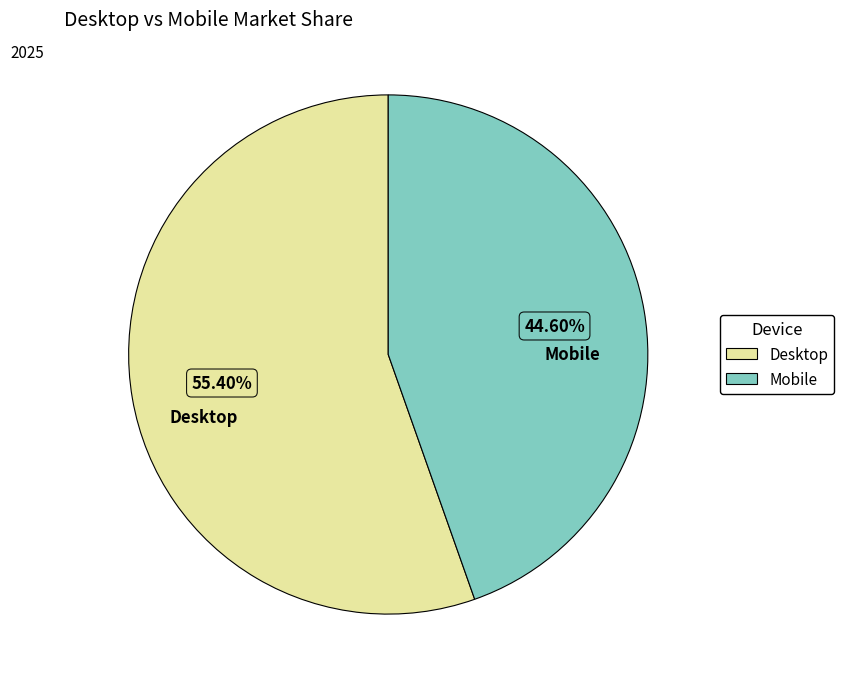

Which slice is the largest?

Desktop